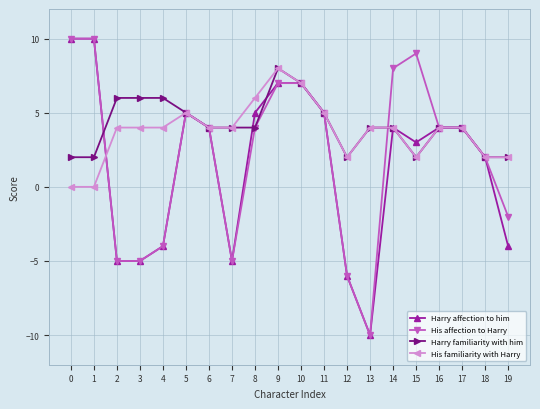

At which category is the sum across all series the highest?

9